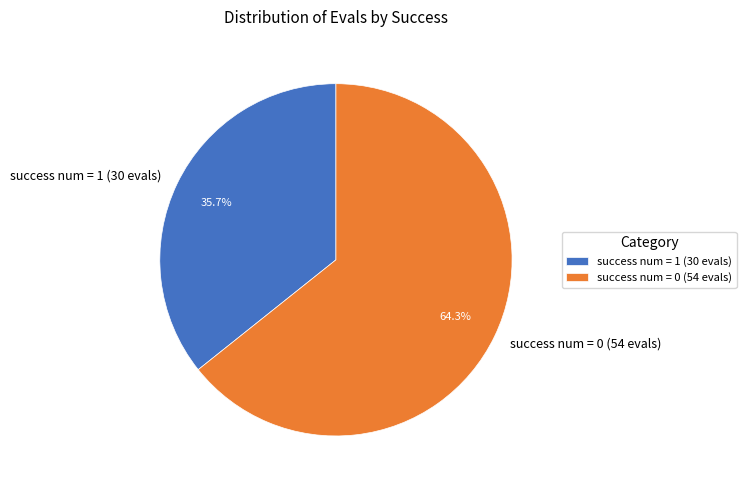

Does success num = 0 (54 evals) account for over 50% of the chart?

Yes